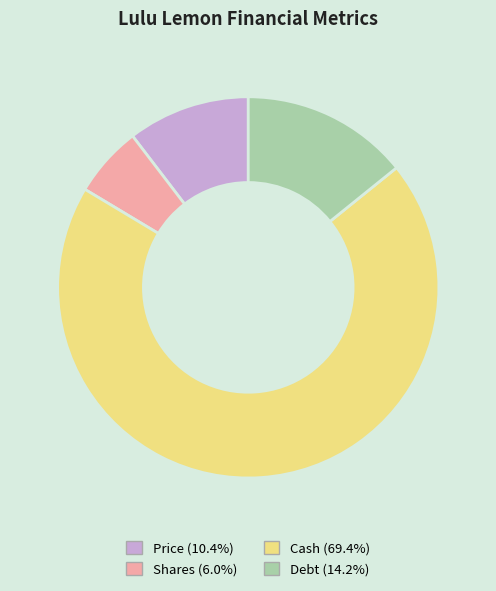

Approximately how many times larger is the value at Shares compared to Price?

0.6